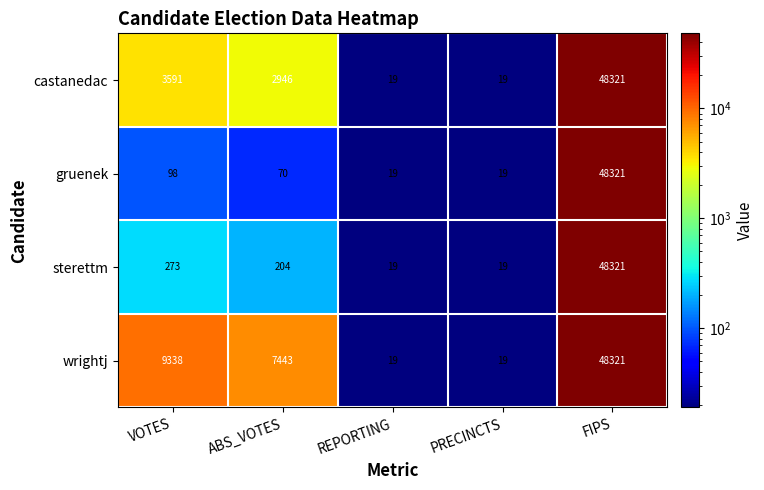

Reading right to left, extract all data points from this chart.

castanedac: 48321	19	19	2946	3591
gruenek: 48321	19	19	70	98
sterettm: 48321	19	19	204	273
wrightj: 48321	19	19	7443	9338